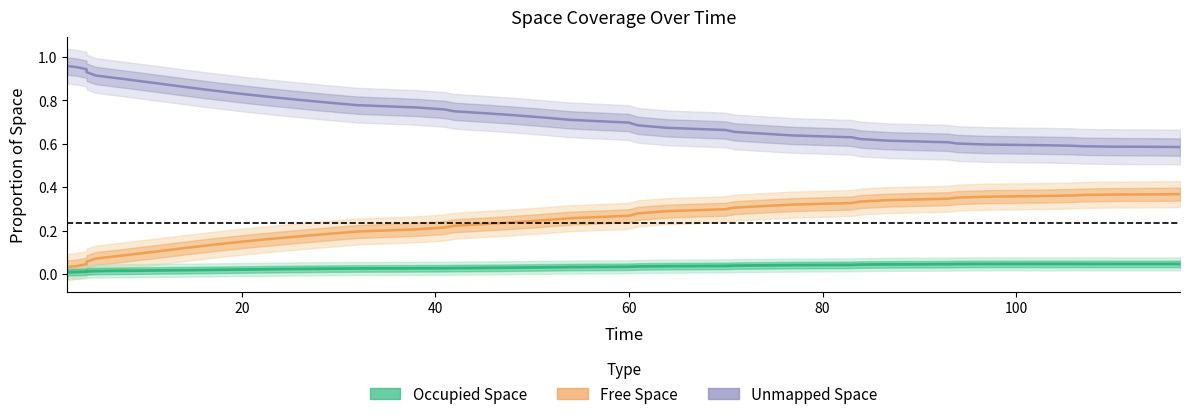

What is the label of the 38th point from the left?

37